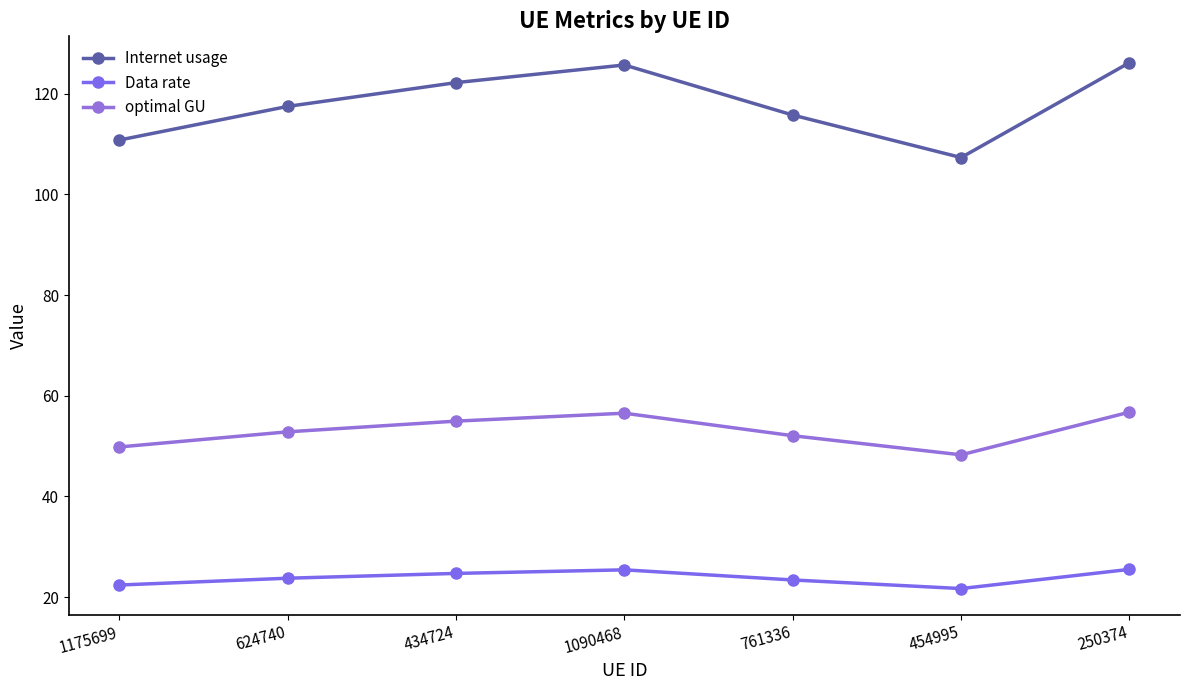

What is the highest value of the Internet usage series?

126.2